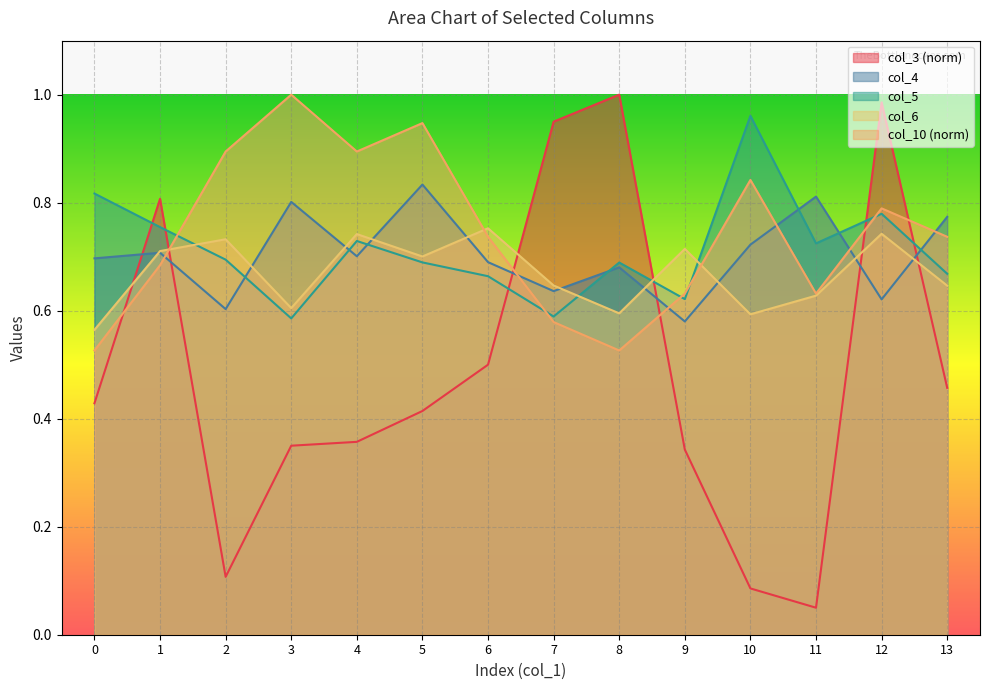

Which series has the largest total across all categories?

col_10 (norm)